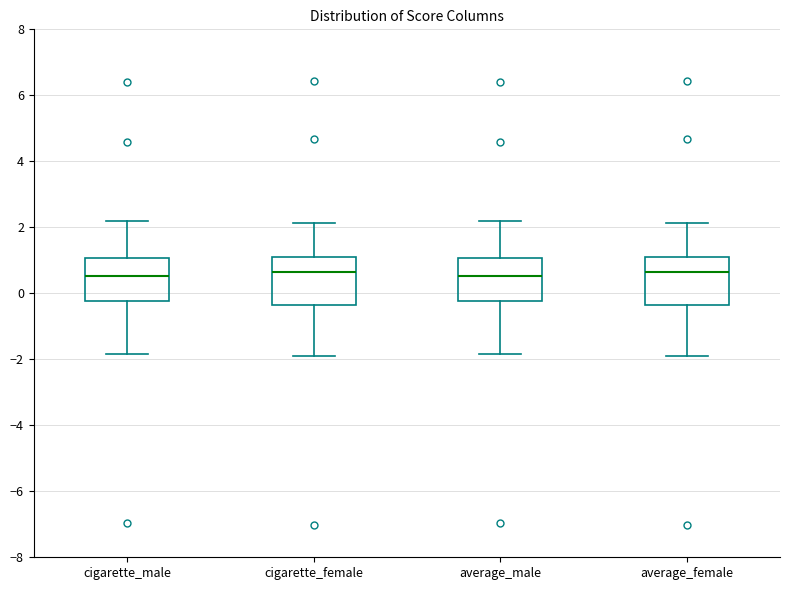

Reading left to right, transcribe this box plot: for each box, give where its median line is, the range the box spans, and where its two whiskers end, as read against the y-axis. The values are not printed on the chart, so give them approximately, as read against the axis.

cigarette_male: median 0.6, box -0.2 to 1.0, whiskers -1.8 to 2.2
cigarette_female: median 0.6, box -0.4 to 1.2, whiskers -2.0 to 2.2
average_male: median 0.6, box -0.2 to 1.0, whiskers -1.8 to 2.2
average_female: median 0.6, box -0.4 to 1.2, whiskers -2.0 to 2.2